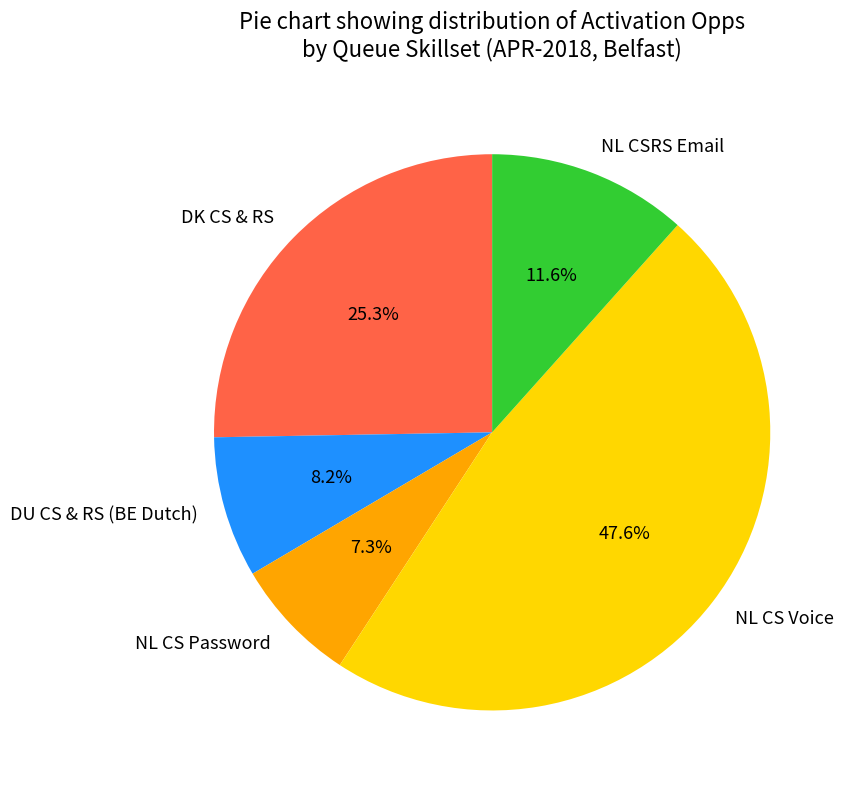

Which slice is the smallest?

NL CS Password